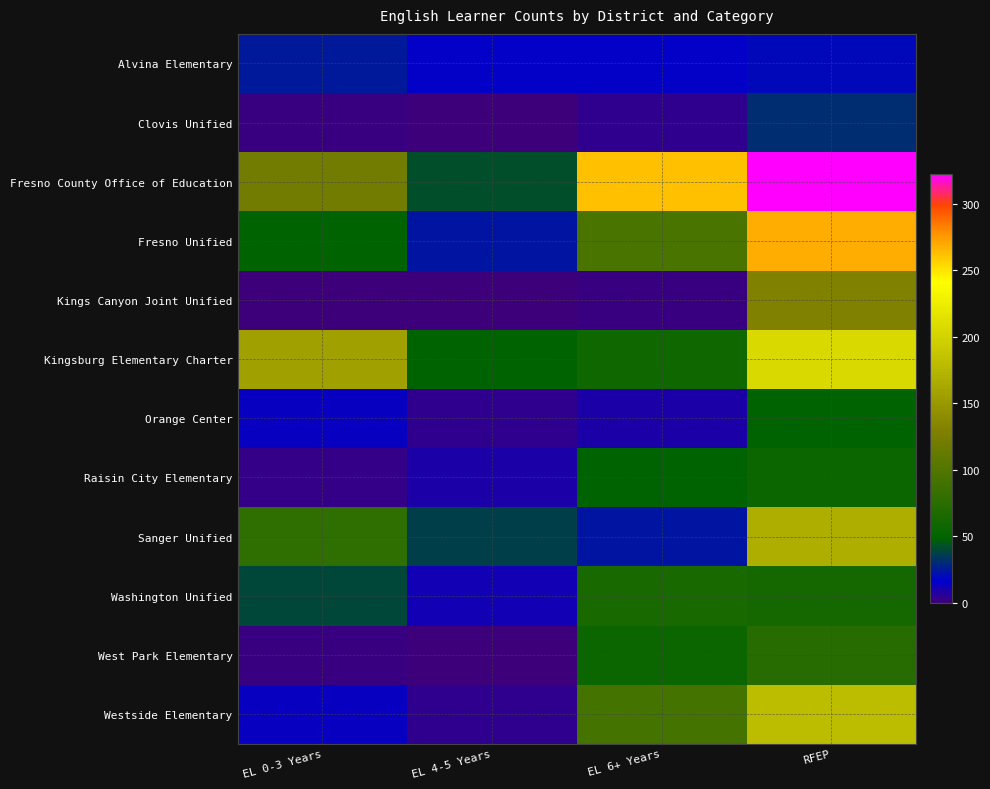

Which series has the largest range (max minus min)?

Fresno County Office of Education